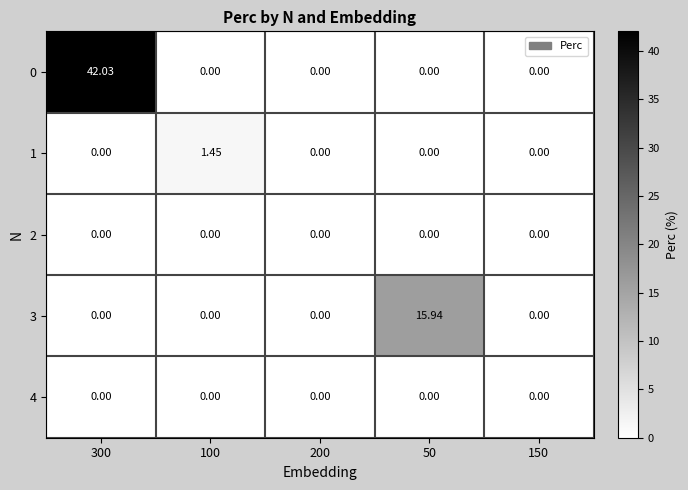

Between 100 and 50, which is larger?

100